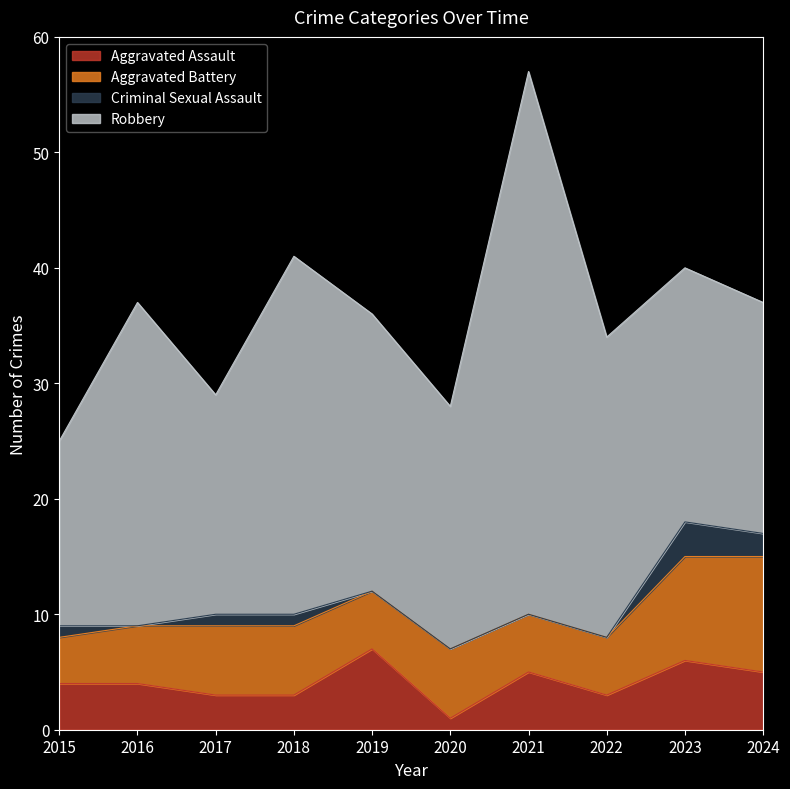

The value of Criminal Sexual Assault at 2016 is 0. True or false?

True